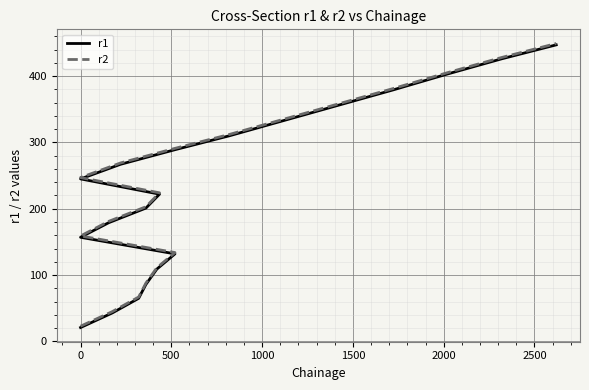

Reading left to right, transcribe all the data shown in this chart.

r1: 21	43	65	86	109	132	157	179	201	222	245	267	289	310	333	356	379	403	426	447
r2: 23	45	67	88	111	134	159	181	203	224	247	269	291	312	335	358	381	405	428	449